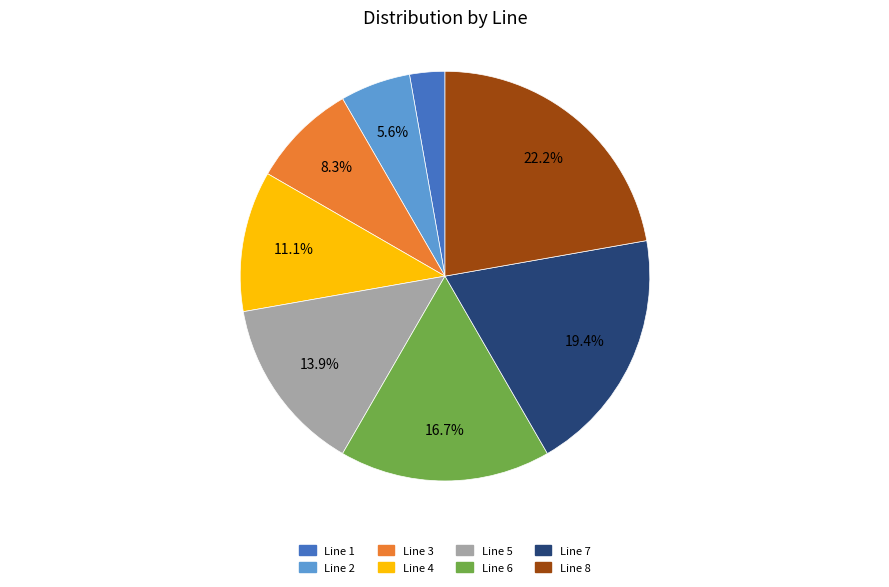

Is the sum of Line 2 and Line 7 greater than half?

No